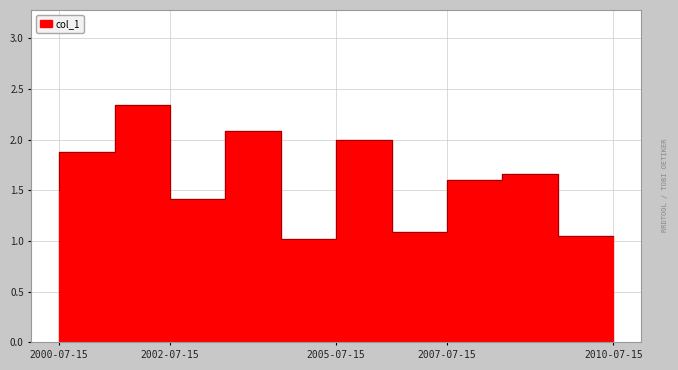

Does the chart have visible grid lines?

Yes